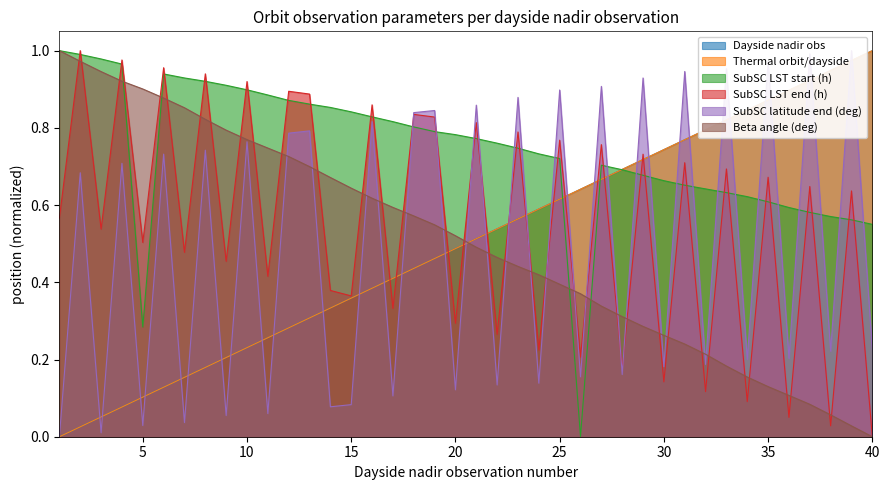

Reading left to right, transcribe all the data shown in this chart.

Dayside nadir obs: 0.0	0.0	0.1	0.1	0.1	0.1	0.2	0.2	0.2	0.2	0.3	0.3	0.3	0.3	0.4	0.4	0.4	0.4	0.5	0.5	0.5	0.5	0.6	0.6	0.6	0.6	0.7	0.7	0.7	0.7	0.8	0.8	0.8	0.8	0.9	0.9	0.9	0.9	1.0	1.0
Thermal orbit/dayside: 0.0	0.0	0.1	0.1	0.1	0.1	0.2	0.2	0.2	0.2	0.3	0.3	0.3	0.3	0.4	0.4	0.4	0.4	0.5	0.5	0.5	0.5	0.6	0.6	0.6	0.6	0.7	0.7	0.7	0.7	0.8	0.8	0.8	0.8	0.9	0.9	0.9	0.9	1.0	1.0
SubSC LST start (h): 1.0	1.0	1.0	1.0	0.3	0.9	0.9	0.9	0.9	0.9	0.9	0.9	0.9	0.9	0.8	0.8	0.8	0.8	0.8	0.8	0.8	0.8	0.7	0.7	0.7	0.0	0.7	0.7	0.7	0.7	0.7	0.6	0.6	0.6	0.6	0.6	0.6	0.6	0.6	0.6
SubSC LST end (h): 0.6	1.0	0.5	1.0	0.5	1.0	0.5	0.9	0.5	0.9	0.4	0.9	0.9	0.4	0.4	0.9	0.3	0.8	0.8	0.3	0.8	0.3	0.8	0.2	0.8	0.2	0.8	0.2	0.7	0.1	0.7	0.1	0.7	0.1	0.7	0.1	0.6	0.0	0.6	0.0
SubSC latitude end (deg): 0.0	0.7	0.0	0.7	0.0	0.7	0.0	0.7	0.1	0.8	0.1	0.8	0.8	0.1	0.1	0.8	0.1	0.8	0.8	0.1	0.9	0.1	0.9	0.1	0.9	0.2	0.9	0.2	0.9	0.2	0.9	0.2	1.0	0.2	1.0	0.2	1.0	0.2	1.0	0.2
Beta angle (deg): 1.0	1.0	0.9	0.9	0.9	0.9	0.9	0.8	0.8	0.8	0.7	0.7	0.7	0.7	0.6	0.6	0.6	0.6	0.5	0.5	0.5	0.5	0.4	0.4	0.4	0.4	0.3	0.3	0.3	0.3	0.2	0.2	0.2	0.2	0.1	0.1	0.1	0.1	0.0	0.0